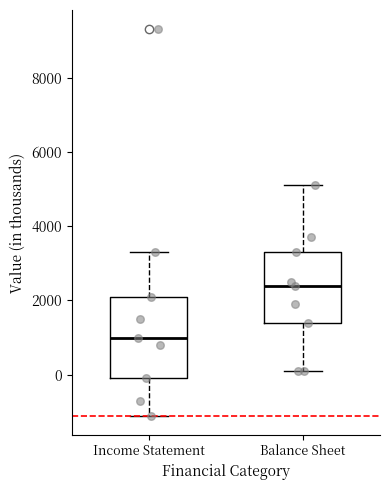

Where does the upper whisker of the box for Balance Sheet end on the y-axis? The values are not printed on the chart, so give them approximately, as read against the axis.

5200